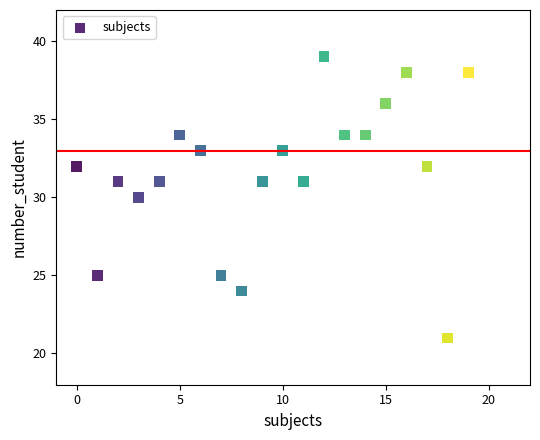

What is the range of X values (max minus min)?

19